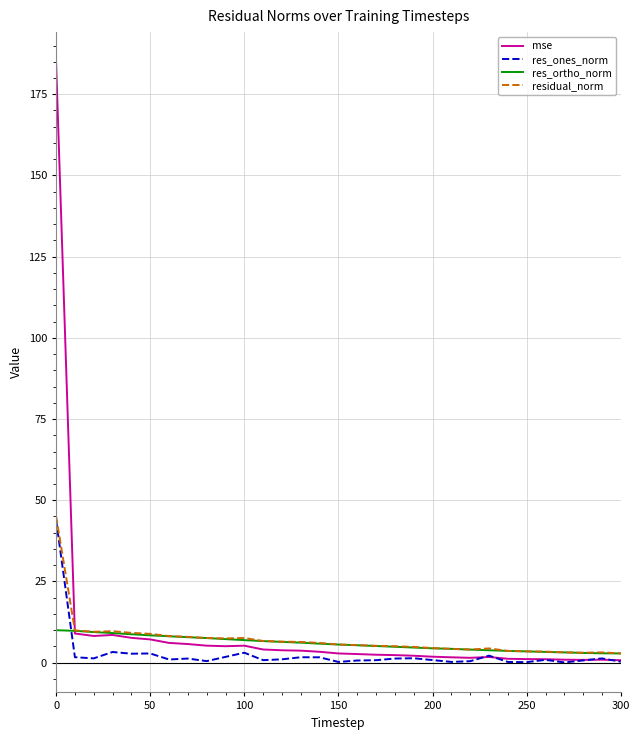

What is the maximum value shown in the chart?

184.9